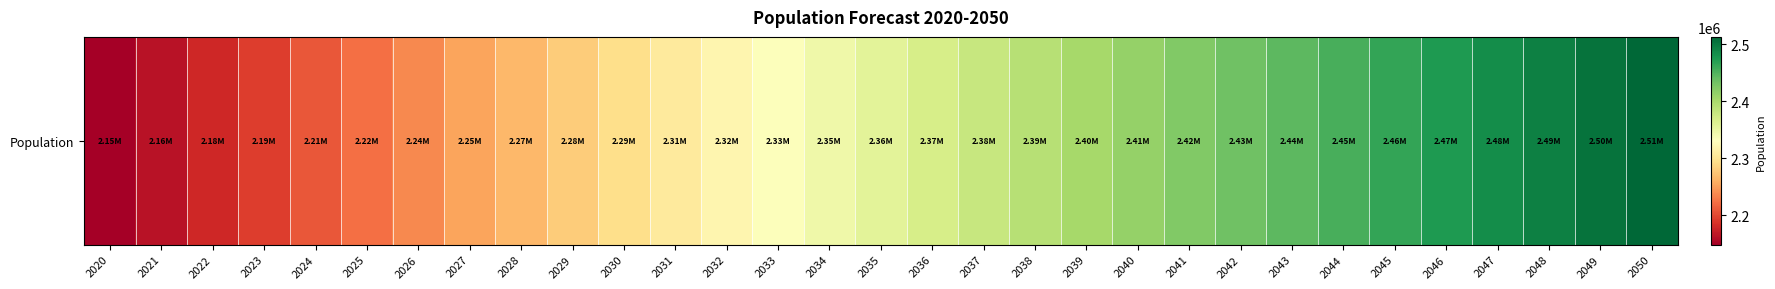

Rank the categories by value from lowest to highest.

2020, 2021, 2022, 2023, 2024, 2025, 2026, 2027, 2028, 2029, 2030, 2031, 2032, 2033, 2034, 2035, 2036, 2037, 2038, 2039, 2040, 2041, 2042, 2043, 2044, 2045, 2046, 2047, 2048, 2049, 2050